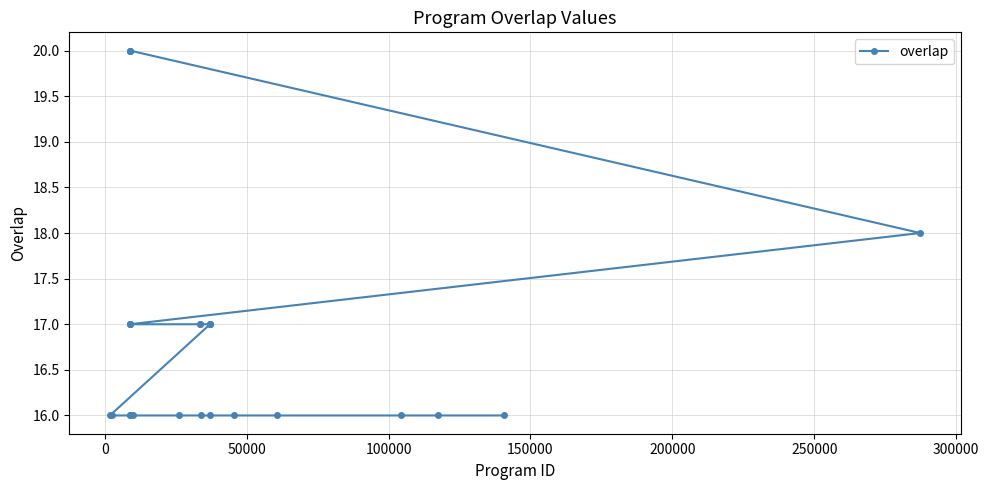

What is the value of the 15th point from the left?

16